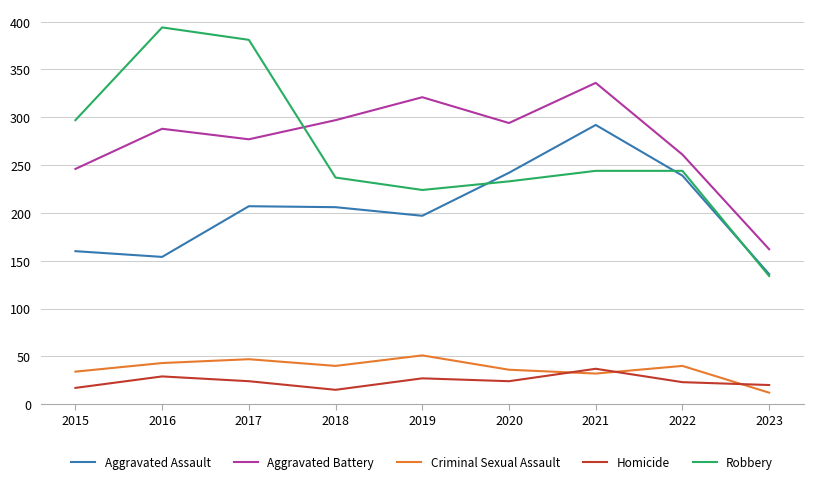

What is the spread (max minus min) of values at 2017?

357